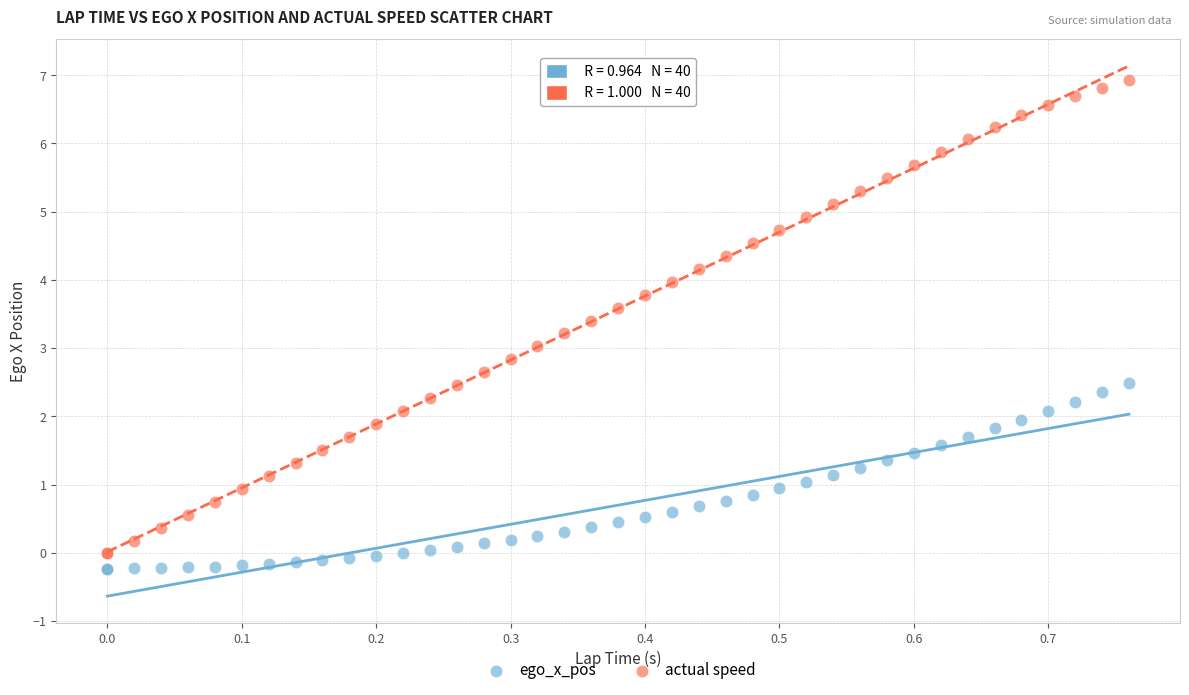

Which series reaches the minimum Y coordinate?

ego_x_pos